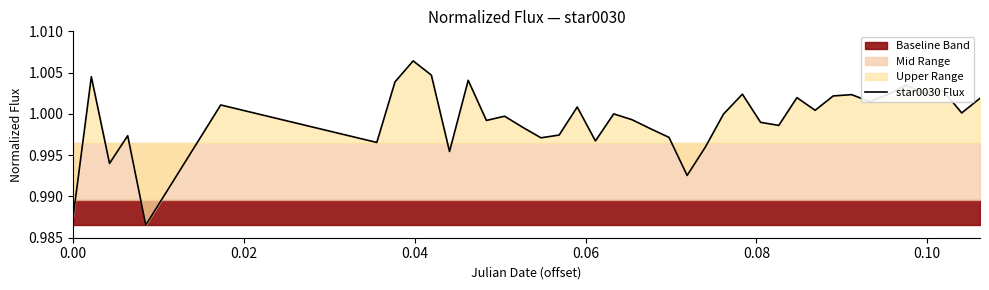

How many lines are shown in the chart?

1